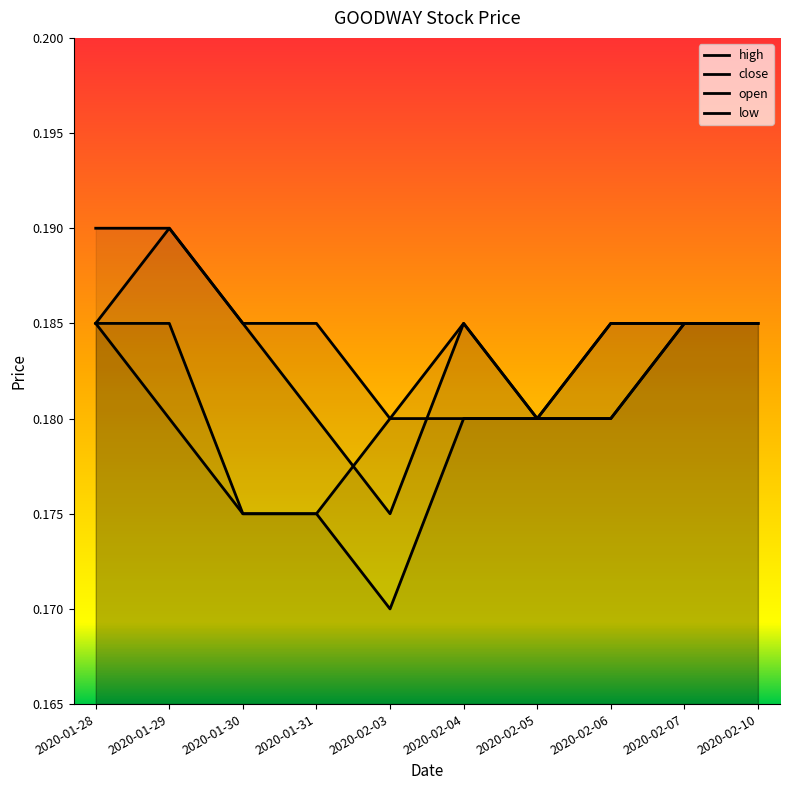

True or false: high and close cross at least once.

False